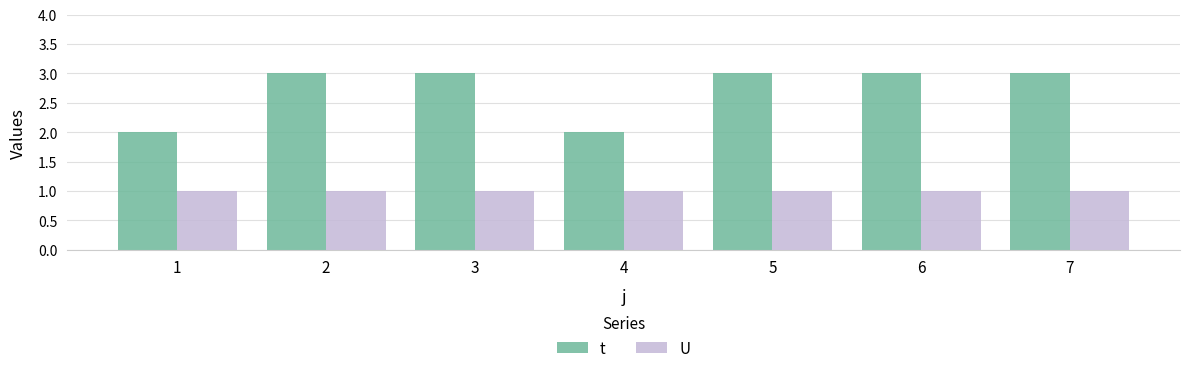

List the series in order of their peak value, lowest first.

U, t